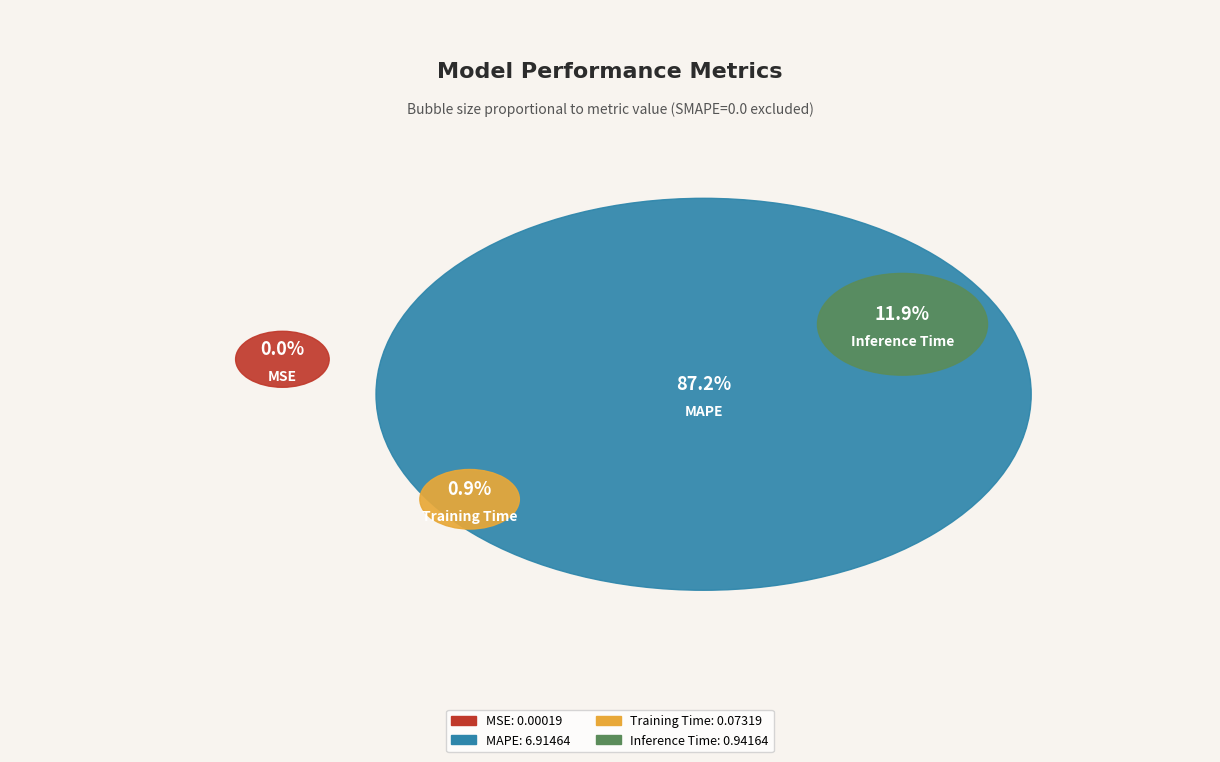

To the nearest percent, what portion does MAPE represent?

87%